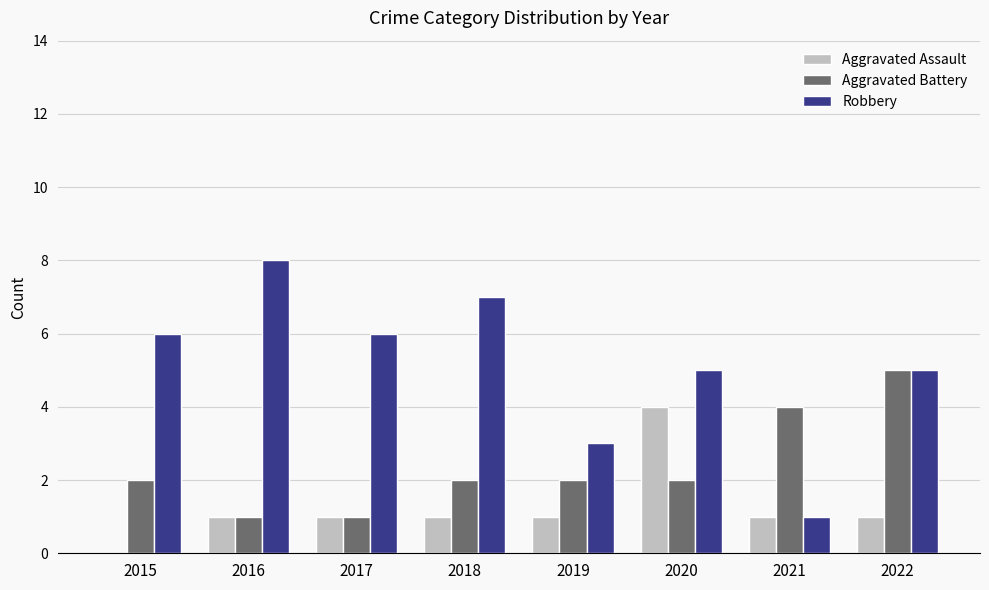

Reading right to left, list all the values displayed in this chart.

Aggravated Assault: 2022=1	2021=1	2020=4	2019=1	2018=1	2017=1	2016=1	2015=0
Aggravated Battery: 2022=5	2021=4	2020=2	2019=2	2018=2	2017=1	2016=1	2015=2
Robbery: 2022=5	2021=1	2020=5	2019=3	2018=7	2017=6	2016=8	2015=6